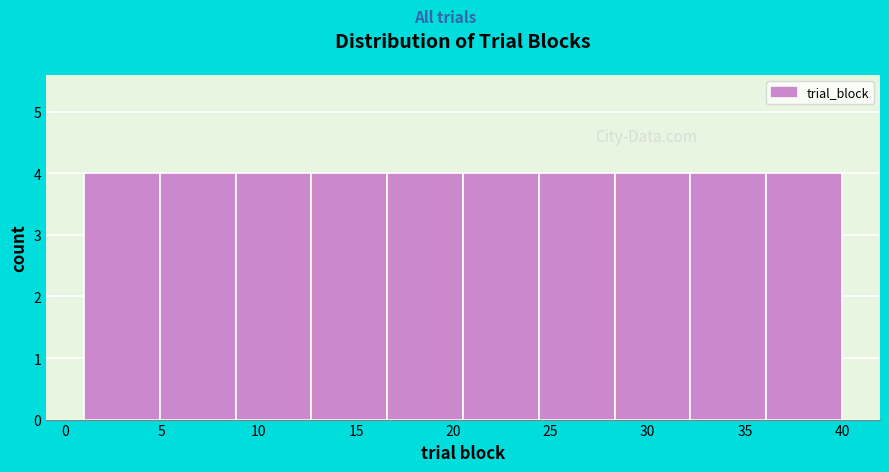

Reading left to right, list every bar in this chart as the range it spans on the x-axis followed by its height. Neither the bar edges nor the heights are printed on the chart, so give them approximately, as read against the axes.

1.0 to 4.9: 4
4.9 to 8.8: 4
8.8 to 12.7: 4
12.7 to 16.6: 4
16.6 to 20.5: 4
20.5 to 24.4: 4
24.4 to 28.3: 4
28.3 to 32.2: 4
32.2 to 36.1: 4
36.1 to 40.0: 4